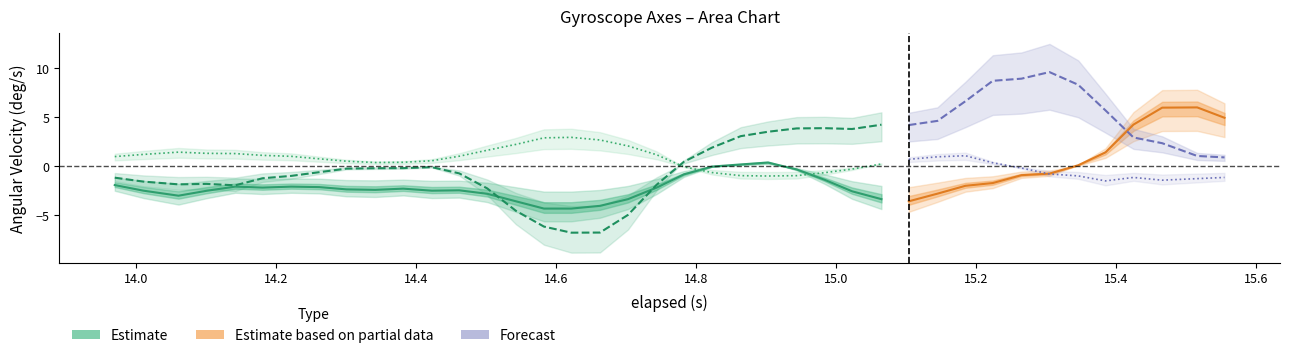

What is the sum of all Y-Axis (deg/s) values?

-21.7